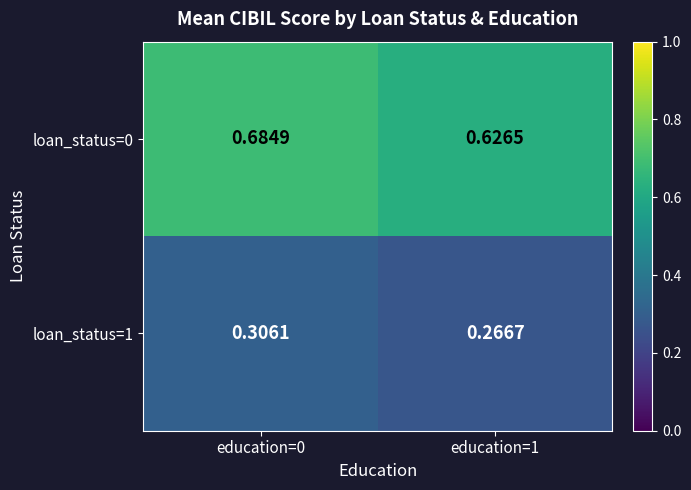

Is the value of loan_status=0 at education=0 greater than the value of loan_status=1 at education=1?

Yes